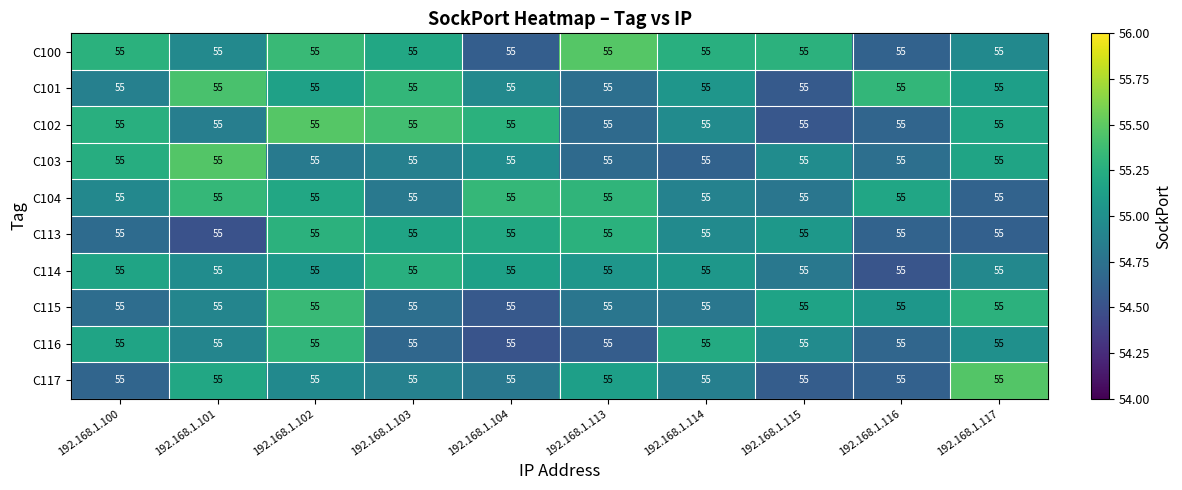

What is the greatest value displayed?

55.5